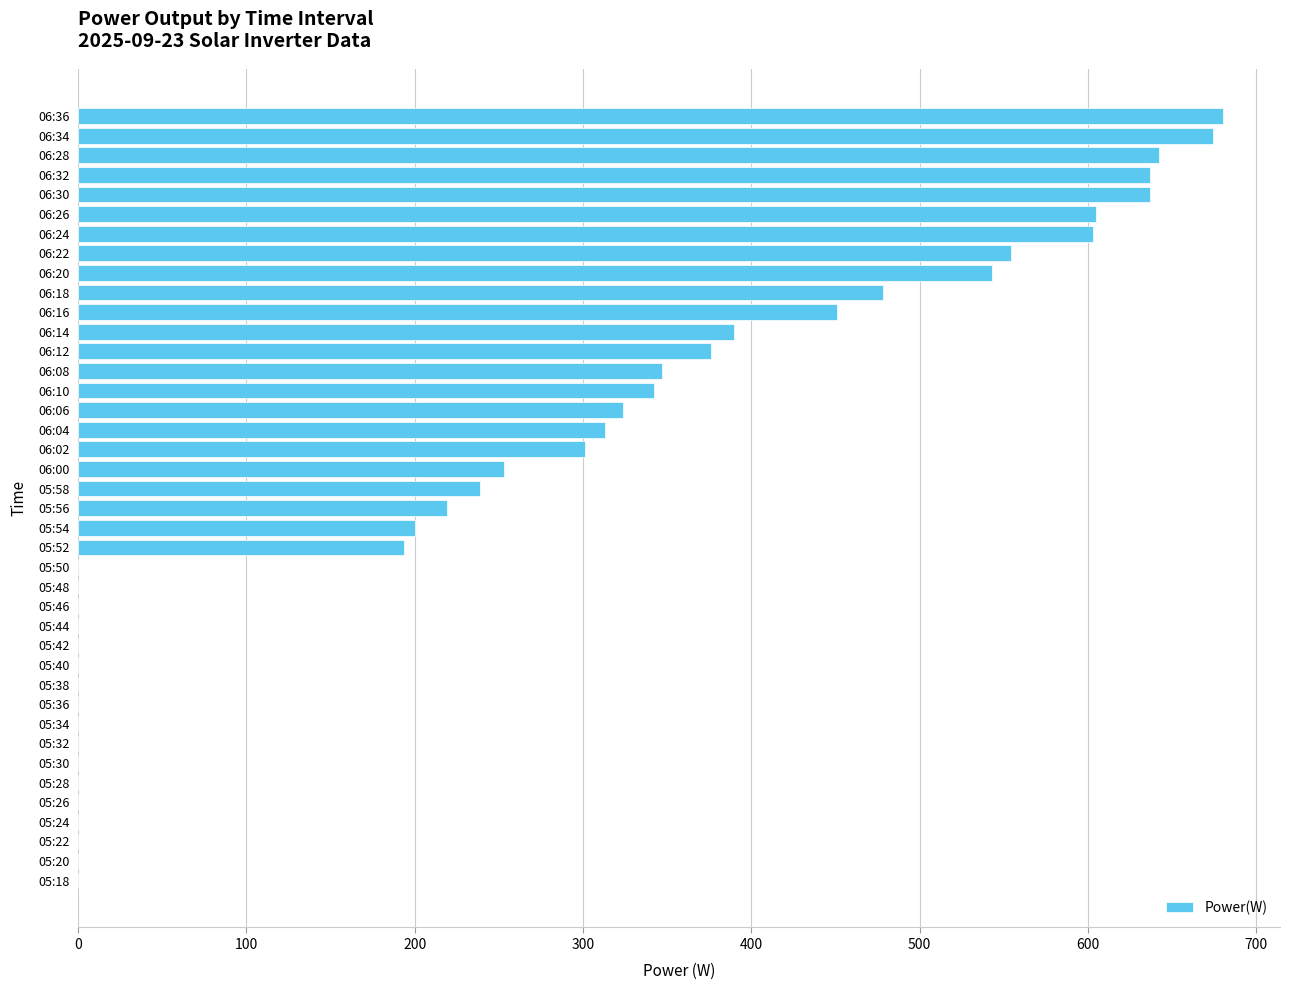

What is the change in value from 05:54 to 05:38?

-200